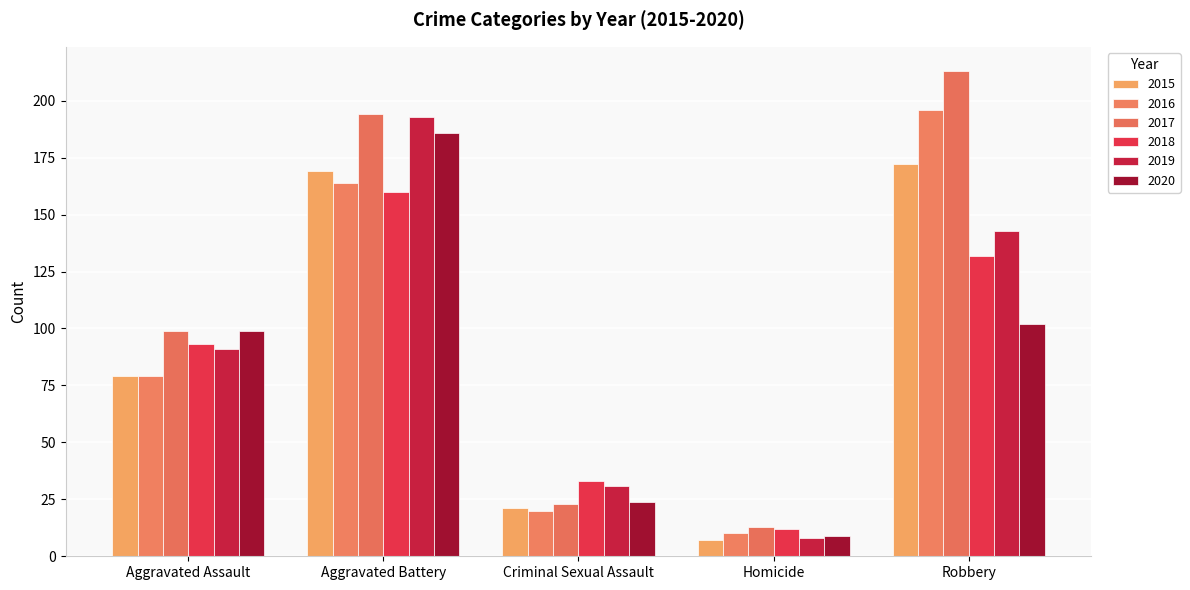

Read the 2020 value at Aggravated Battery, to the nearest 5.

185